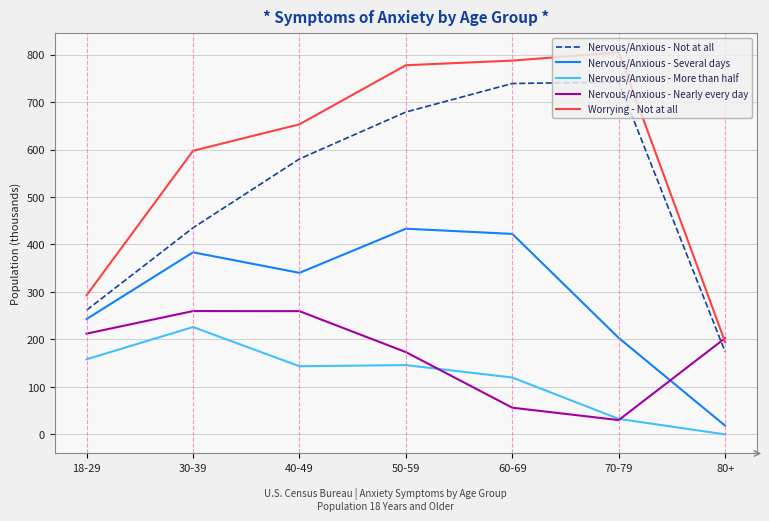

Between 60-69 and 70-79, which series saw the biggest shift?

Nervous/Anxious - Several days